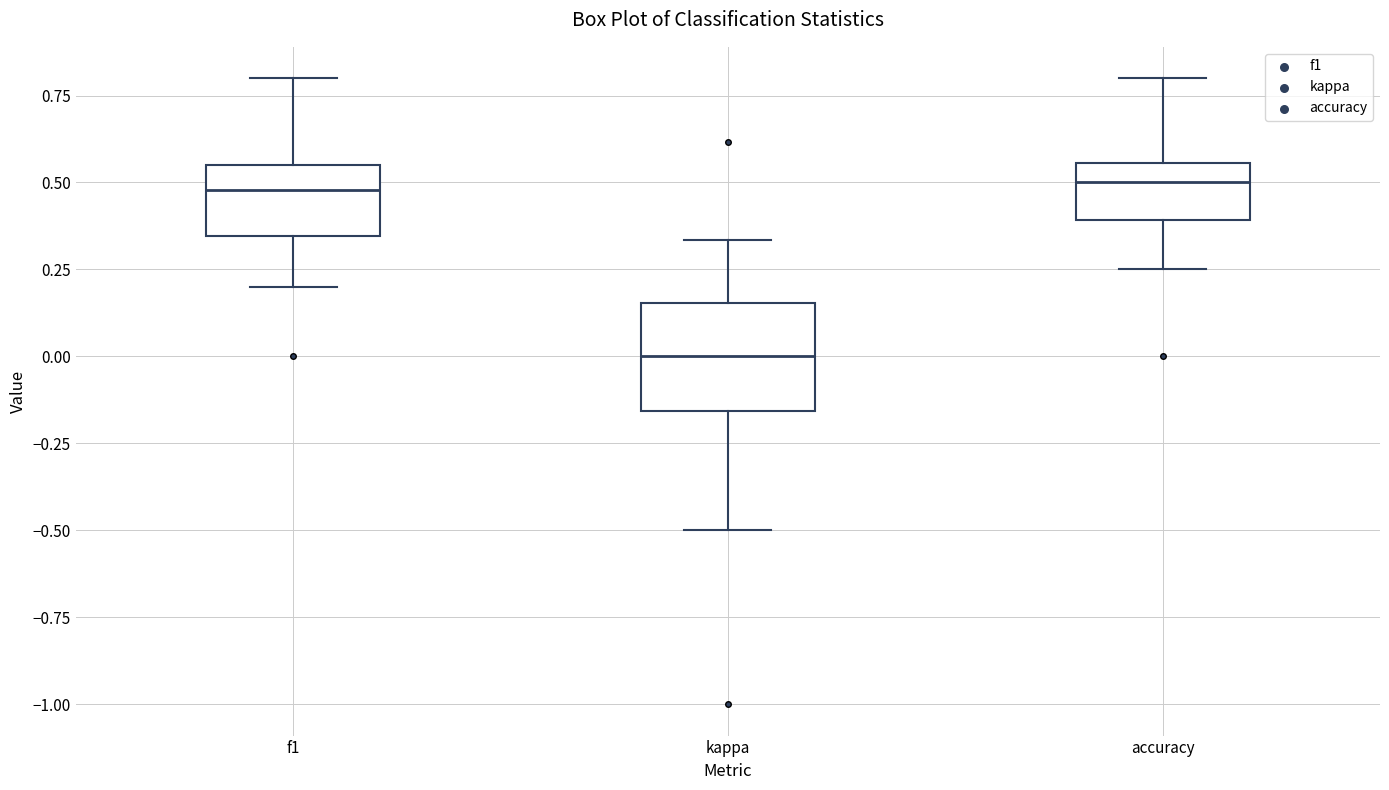

Where does the upper whisker of the box for kappa end on the y-axis? The values are not printed on the chart, so give them approximately, as read against the axis.

0.35